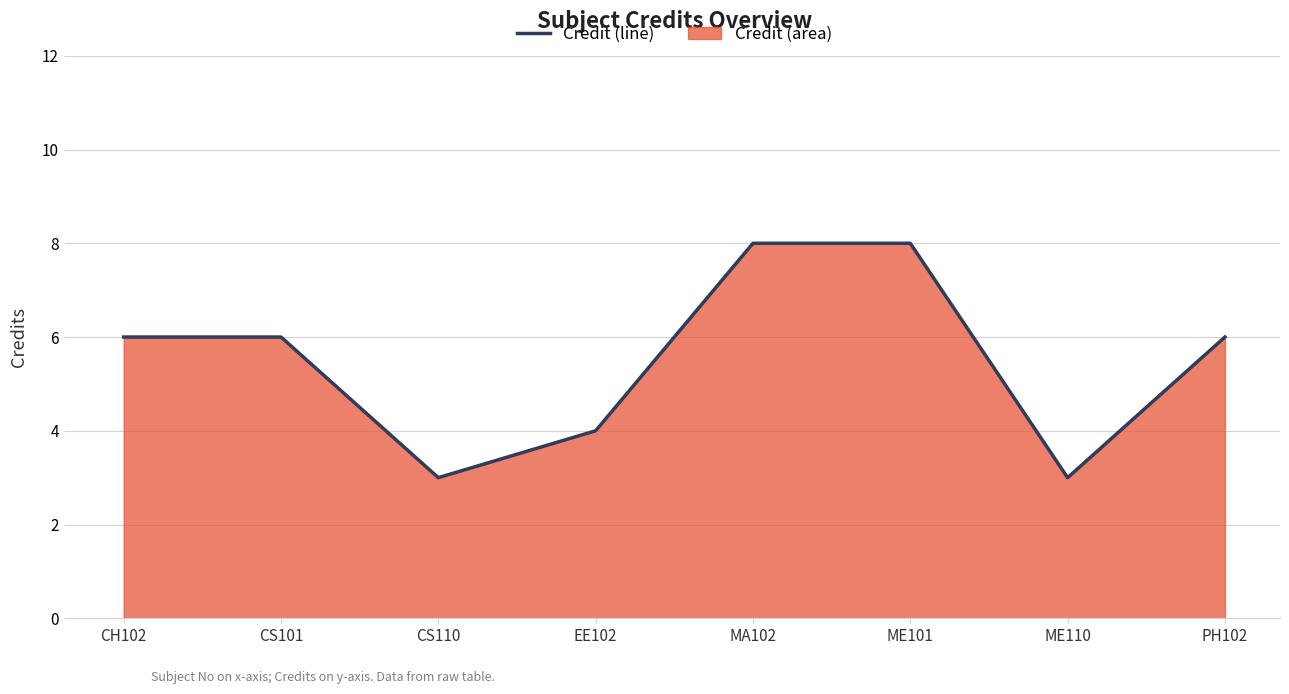

How many data points are above 6?

2